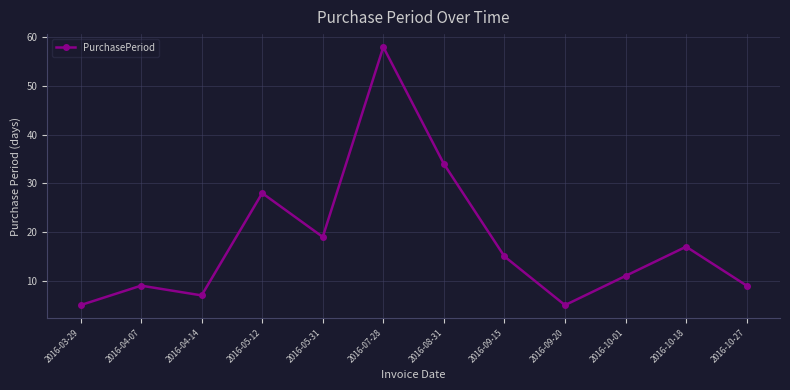

What is the smallest value displayed?

5